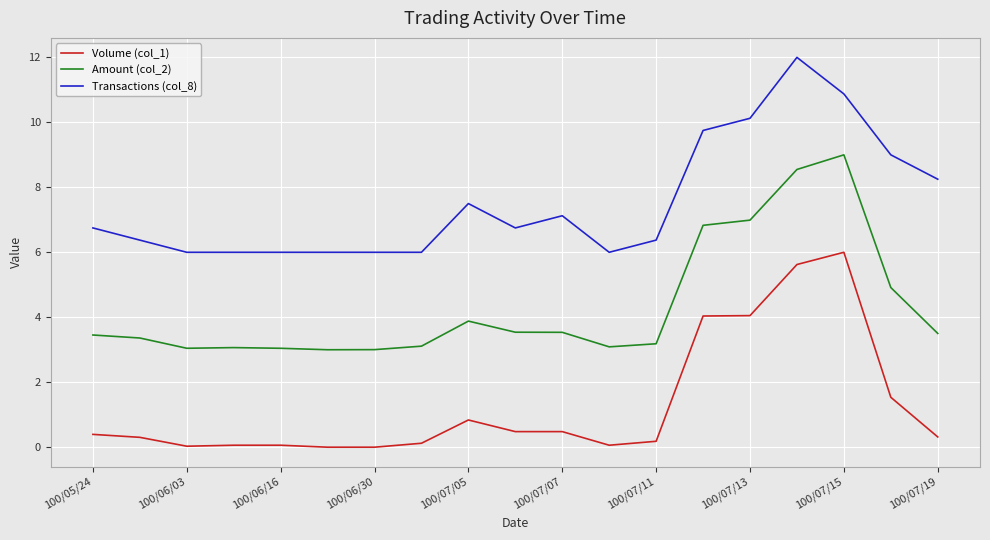

Rank the series by their maximum value, from highest to lowest.

Transactions (col_8), Amount (col_2), Volume (col_1)